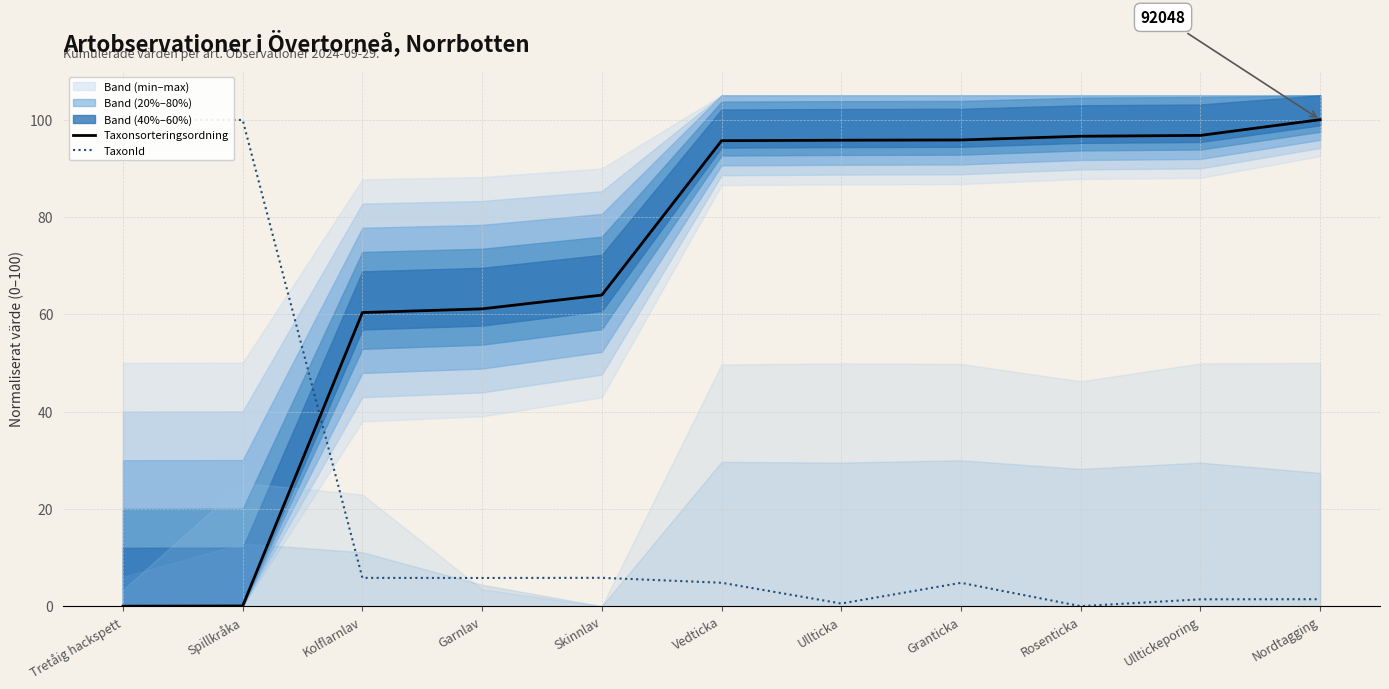

At which label is TaxonId closest to 50?

Skinnlav